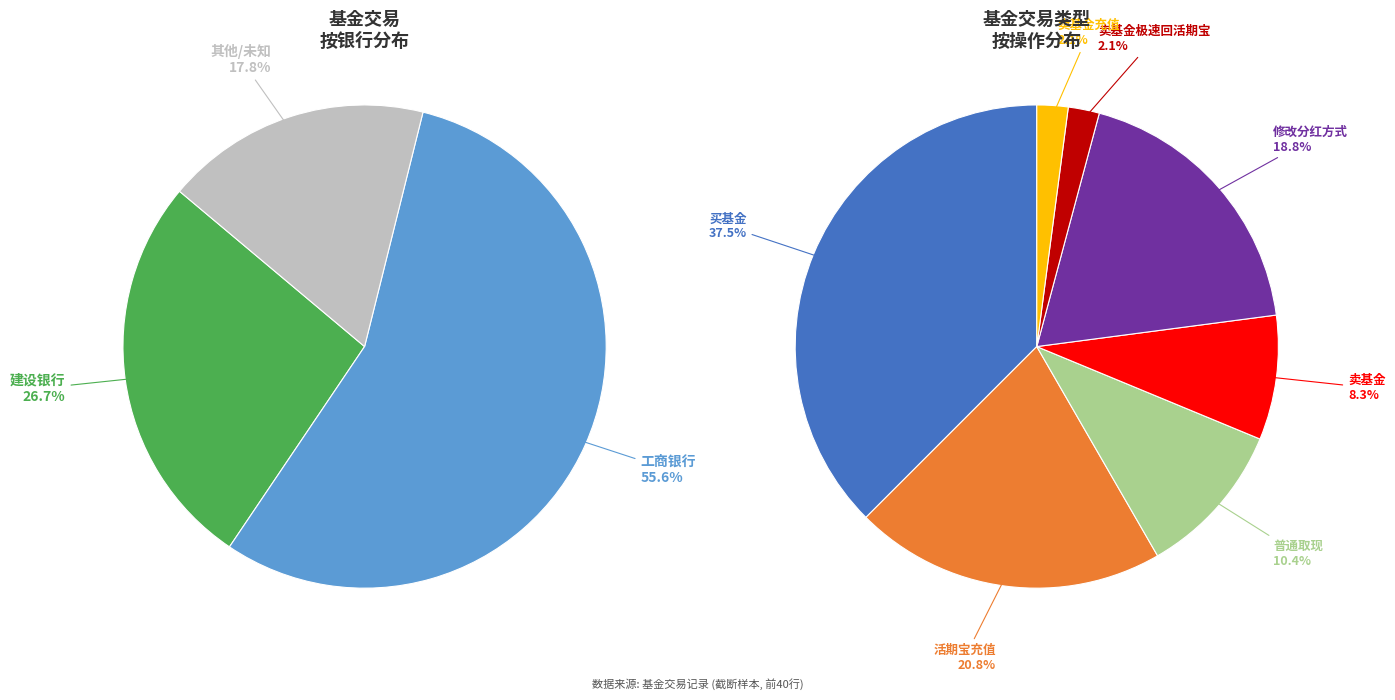

Which category has the biggest portion of the pie?

工商银行